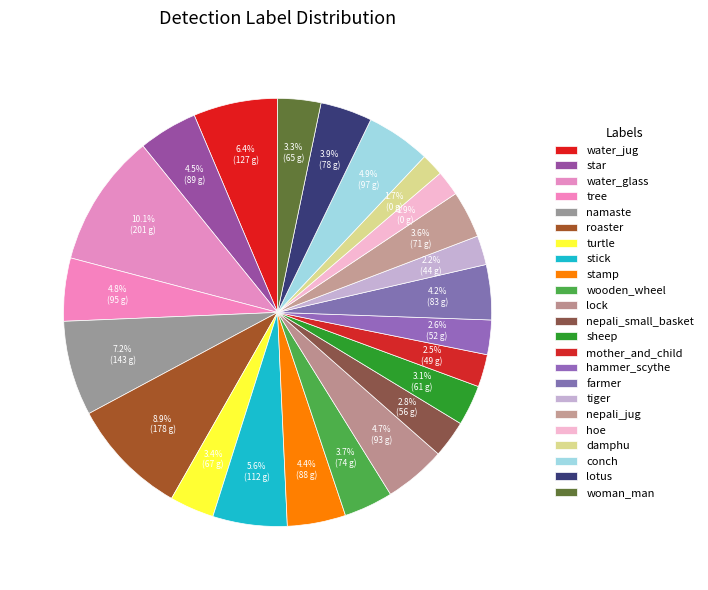

Is it true that namaste is 20% of the pie?

False